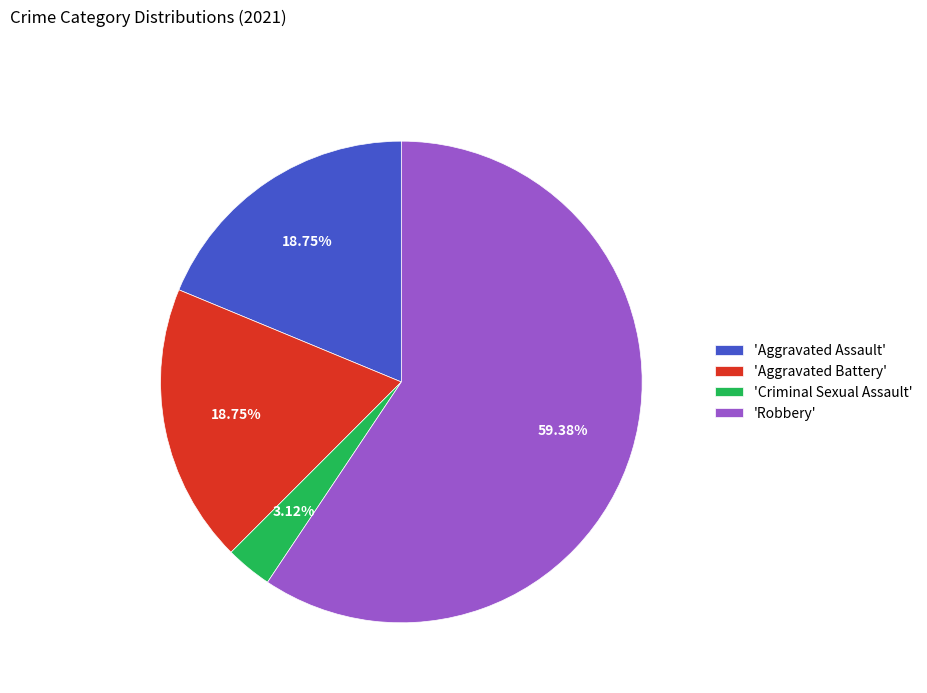

Is the sum of 'Aggravated Assault' and 'Criminal Sexual Assault' greater than half?

No